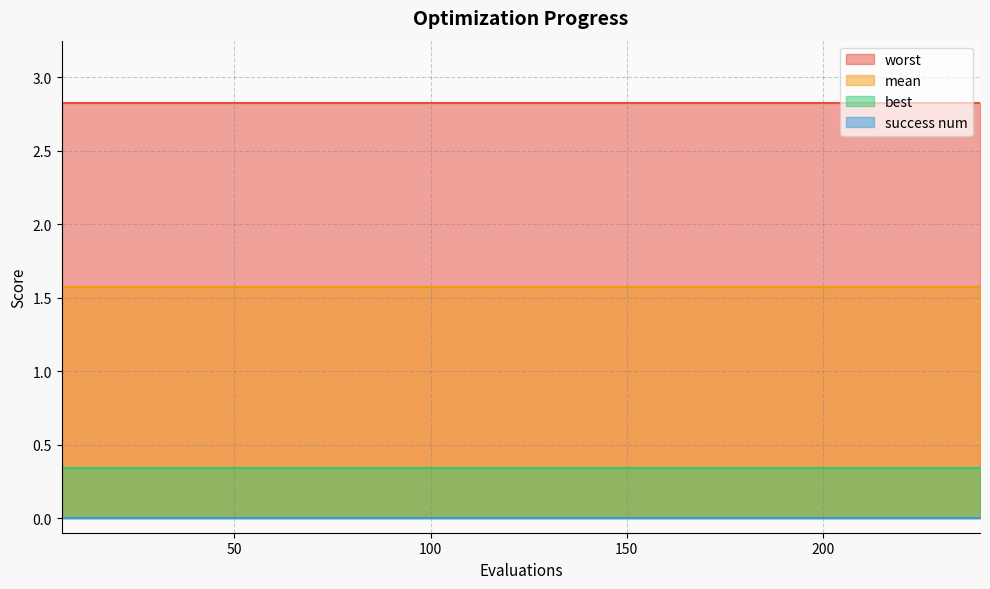

At how many categories does at least one series exceed 1?

40